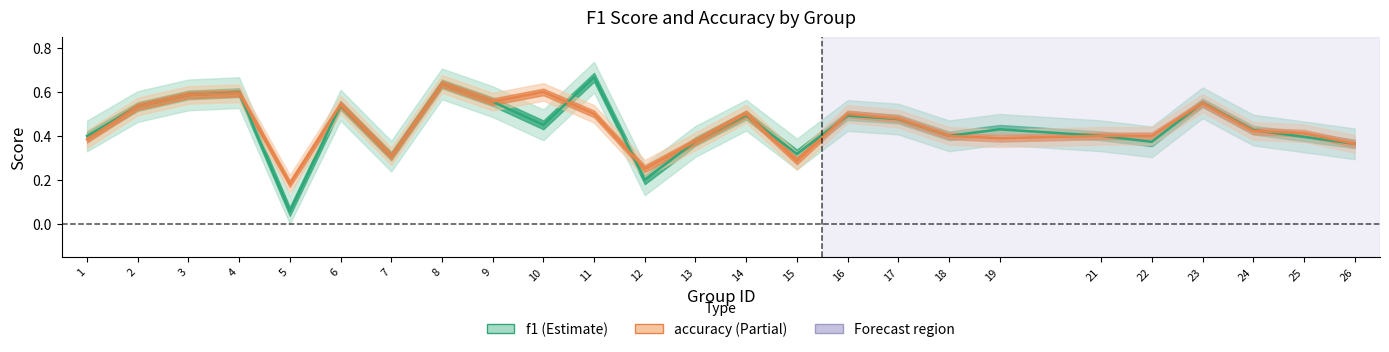

What is the value of the accuracy point at the 1st from the left?

0.4